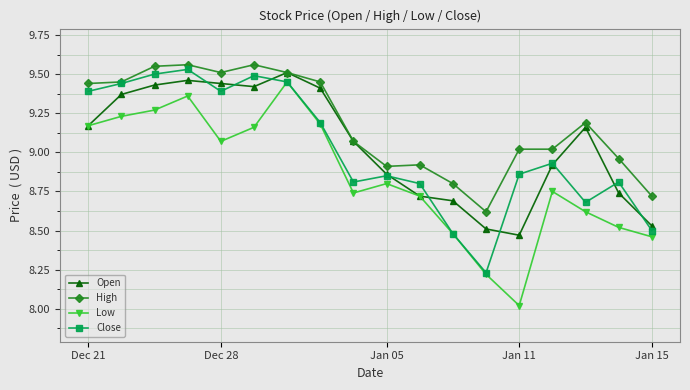

What is the smallest value displayed?

8.0